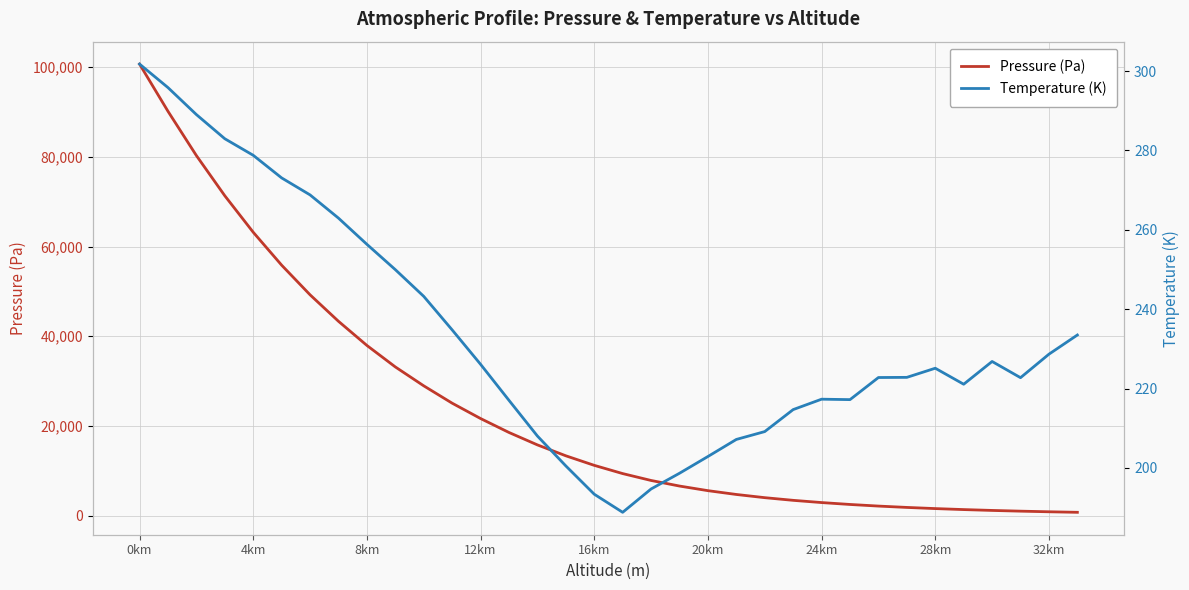

What is the smallest value displayed?

188.8